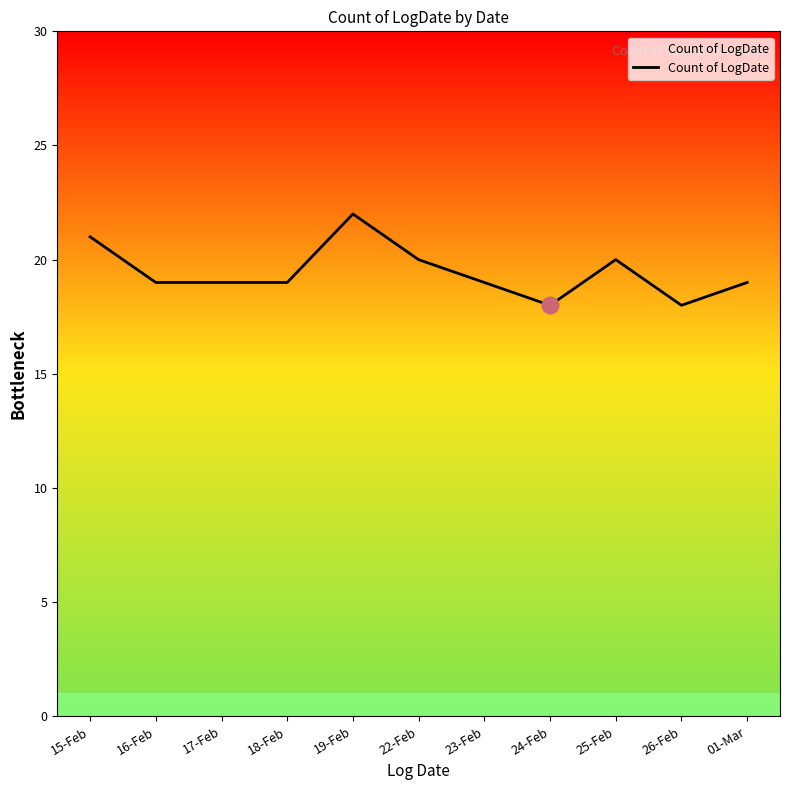

What is the maximum value shown in the chart?

22